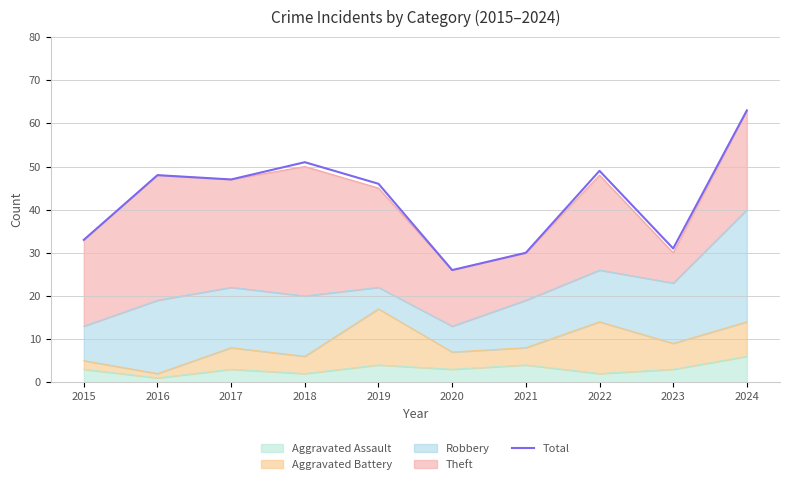

How many points are higher than both their immediate neighbors (excluding endpoints)?

3